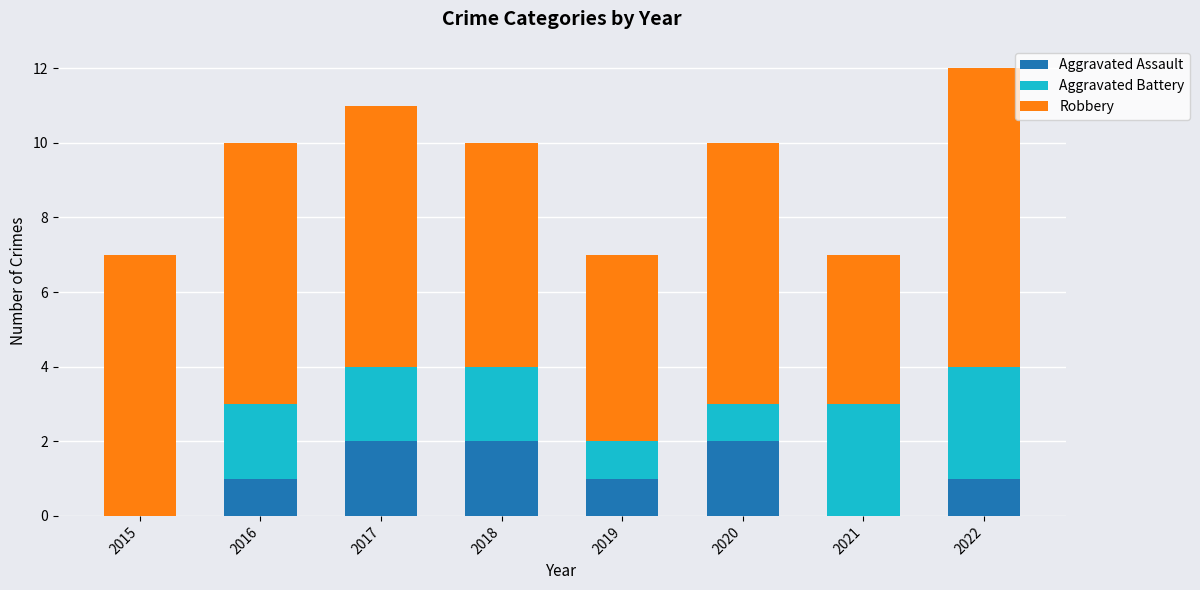

Are the bars horizontal?

No